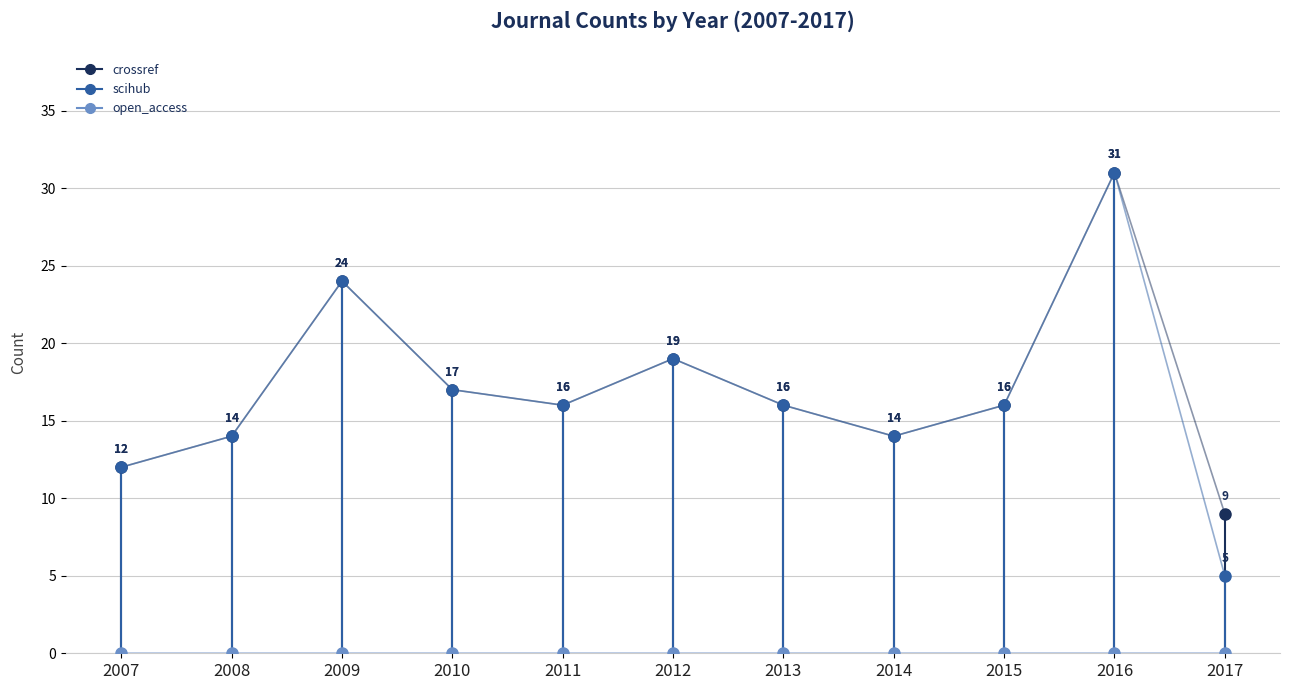

At which category does the chart reach its minimum across all series?

2007